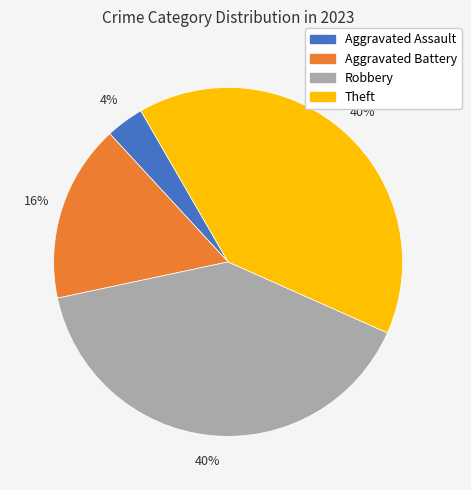

Which has a higher value, Aggravated Assault or Theft?

Theft